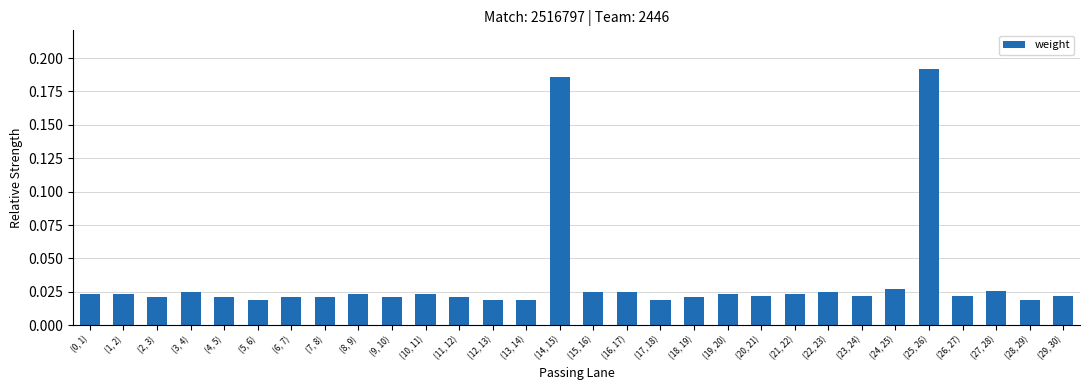

Between (23, 24) and (3, 4), which is larger?

(3, 4)